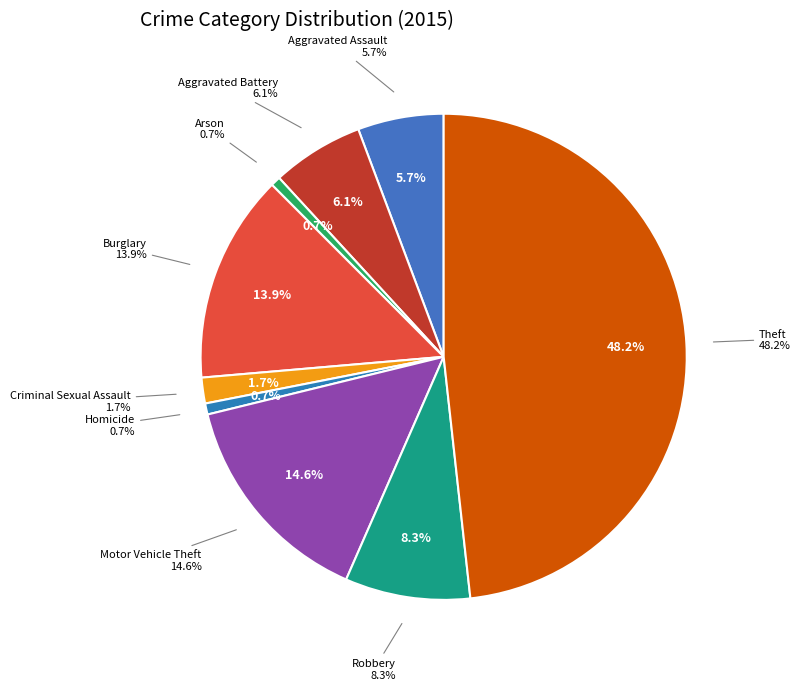

How many slices are in this pie chart?

9